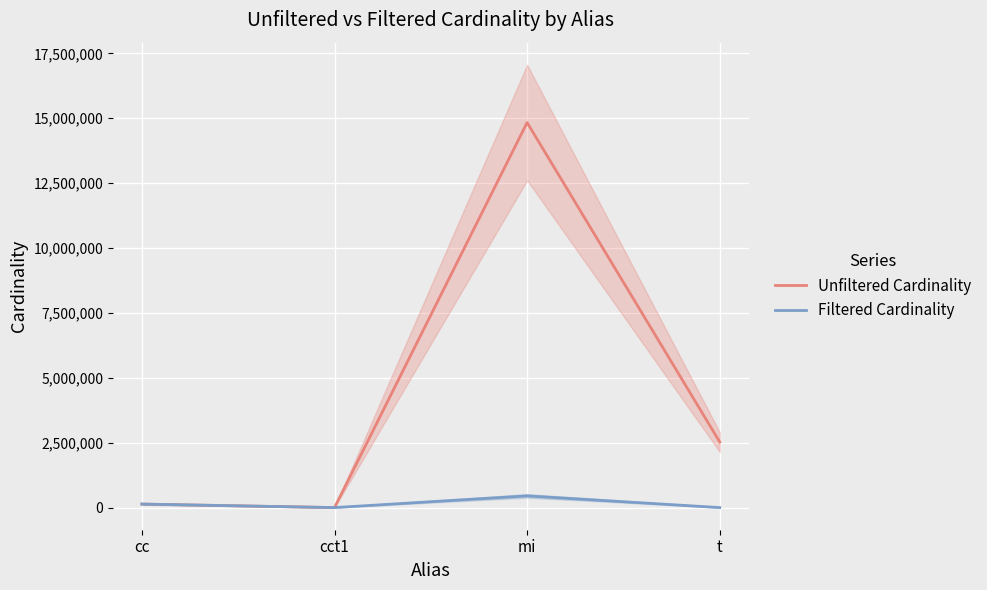

Rank the series by their average value, from highest to lowest.

Unfiltered Cardinality, Filtered Cardinality